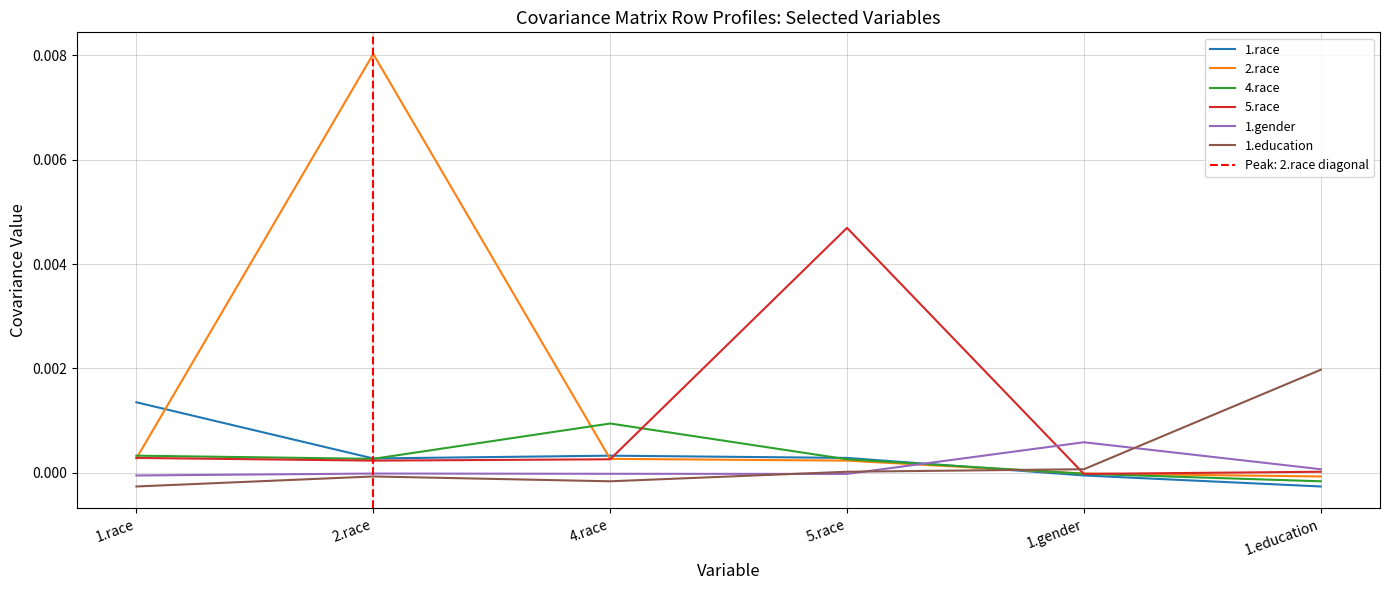

Between 1.race and 5.race, which series saw the biggest shift?

5.race